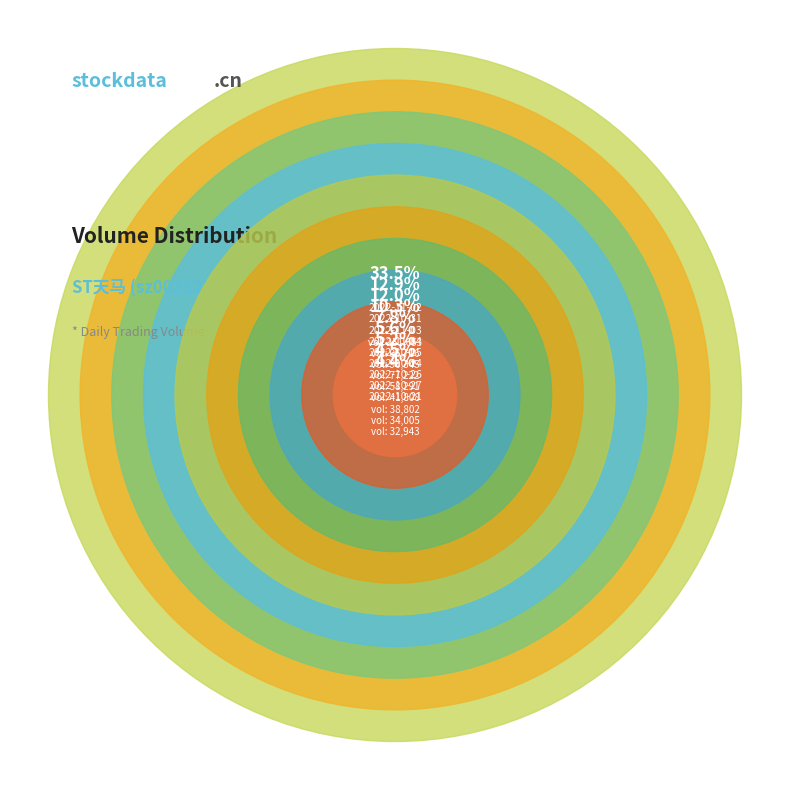

To the nearest percent, what is the difference between the largest and smallest slice percentages?

33%